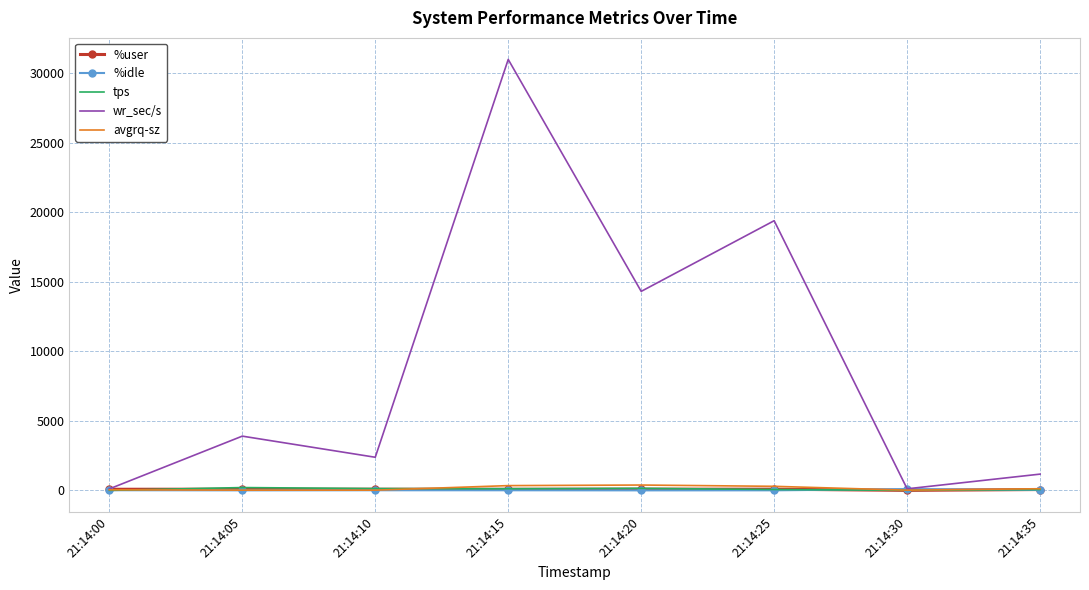

At which category is the sum across all series the highest?

21:14:15